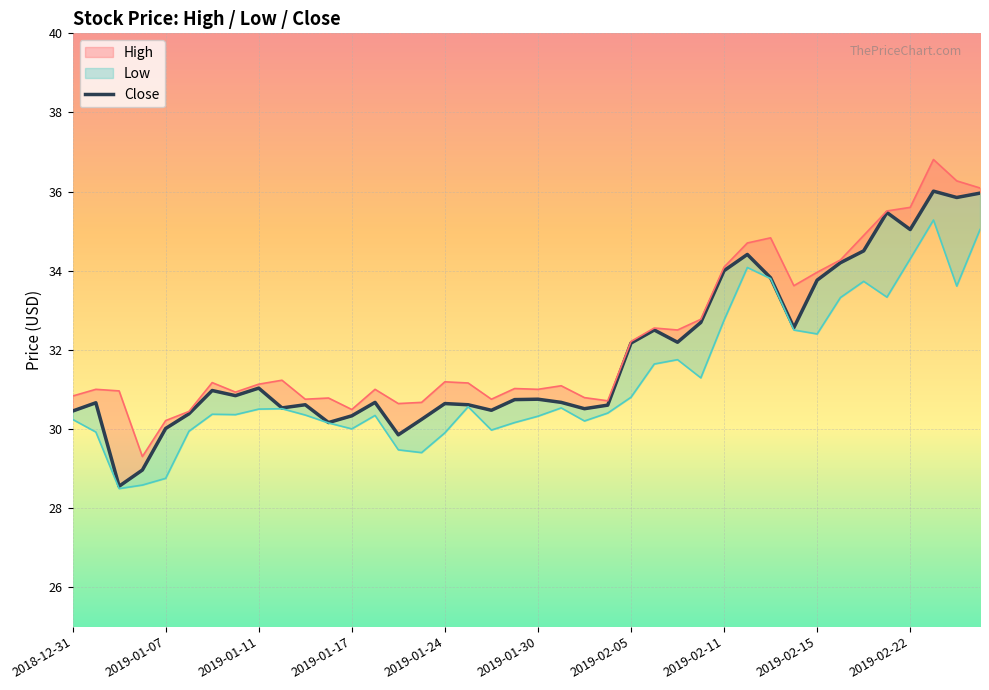

True or false: Low and Close intersect in this chart.

False